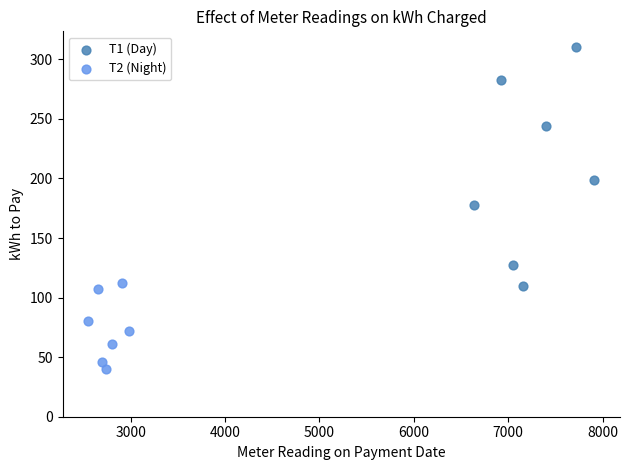

Which series reaches the maximum Y coordinate?

T1 (Day)